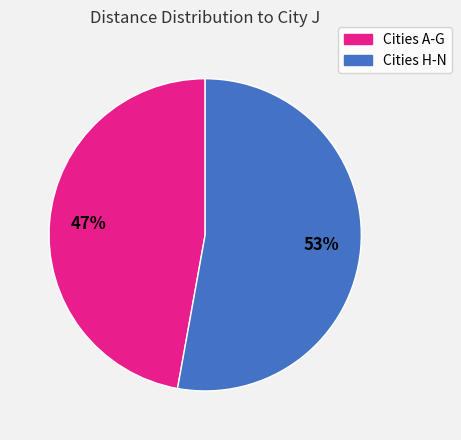

Does any single category account for the majority?

Yes